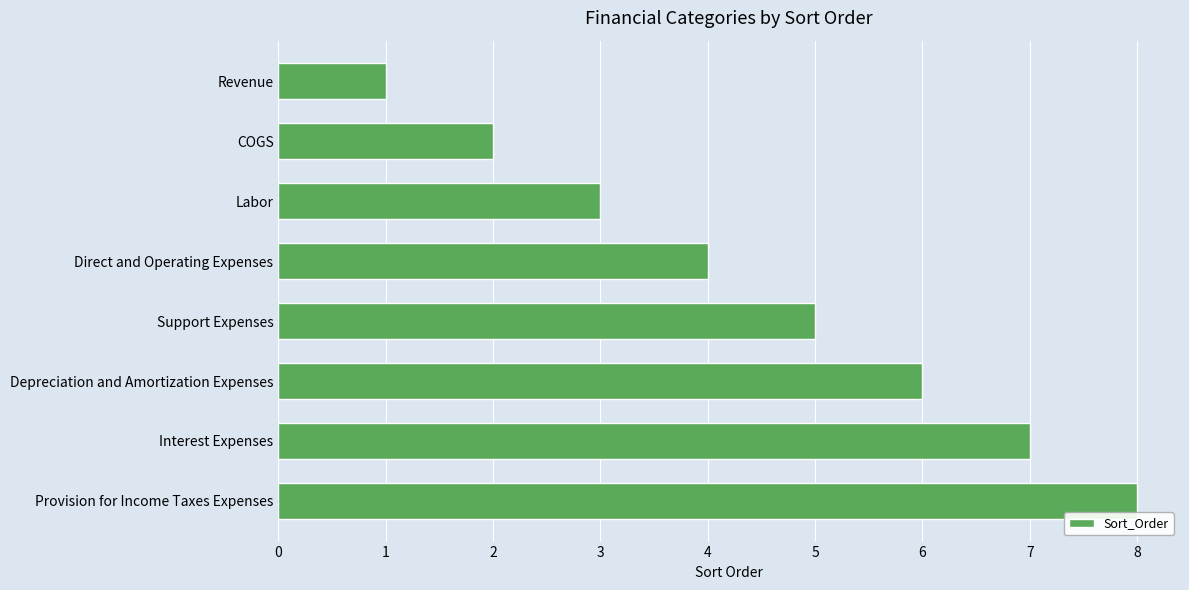

What is the ratio of the value at Labor to the value at Support Expenses?

0.6